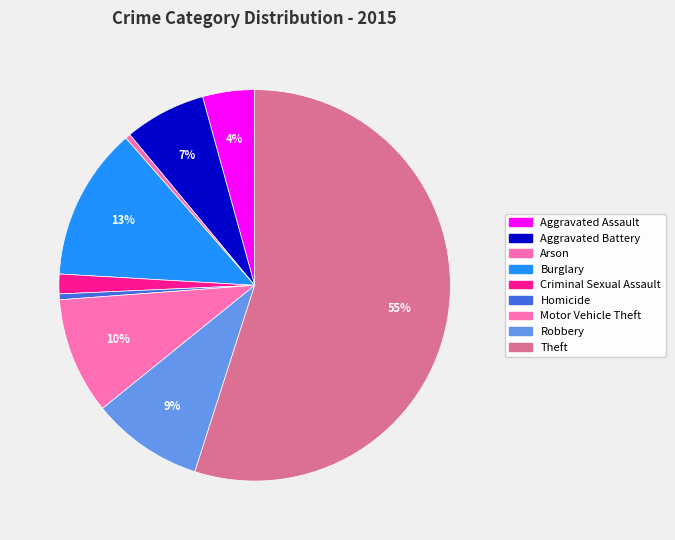

The Aggravated Assault slice represents 4% of the pie. True or false?

True